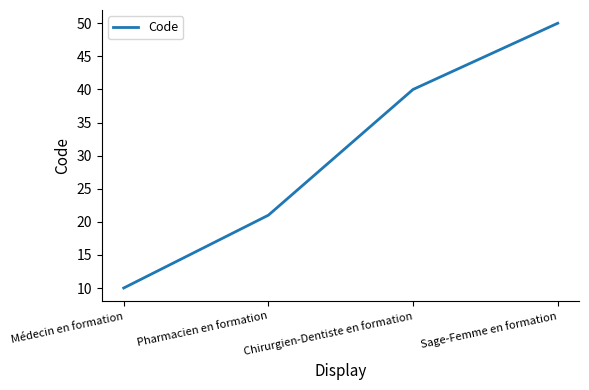

What is the smallest value displayed?

10